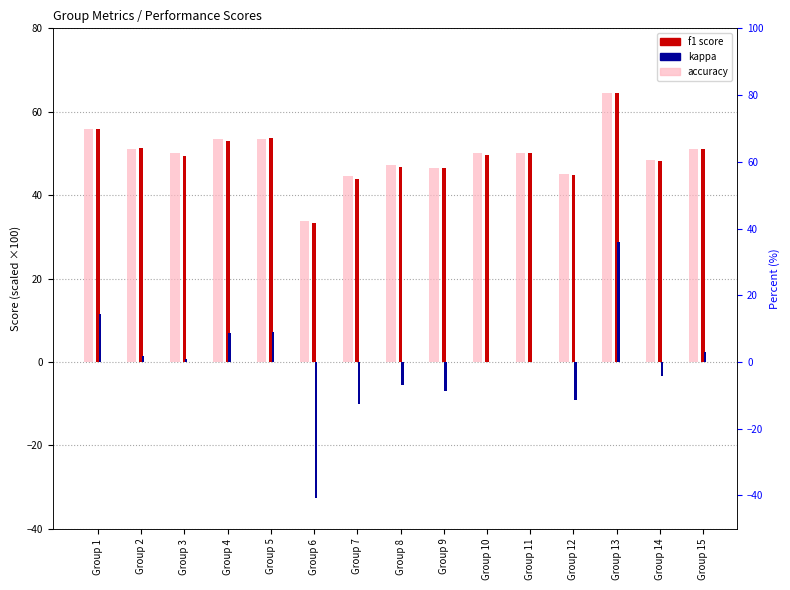

What is the difference between the f1 values at Group 14 and Group 9?

1.8